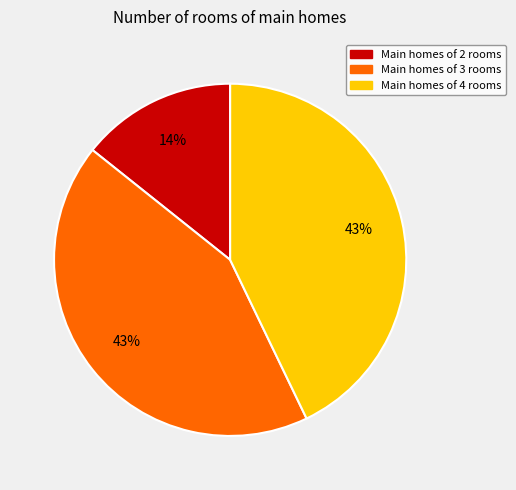

To the nearest percent, what is the difference between the largest and smallest slice percentages?

29%